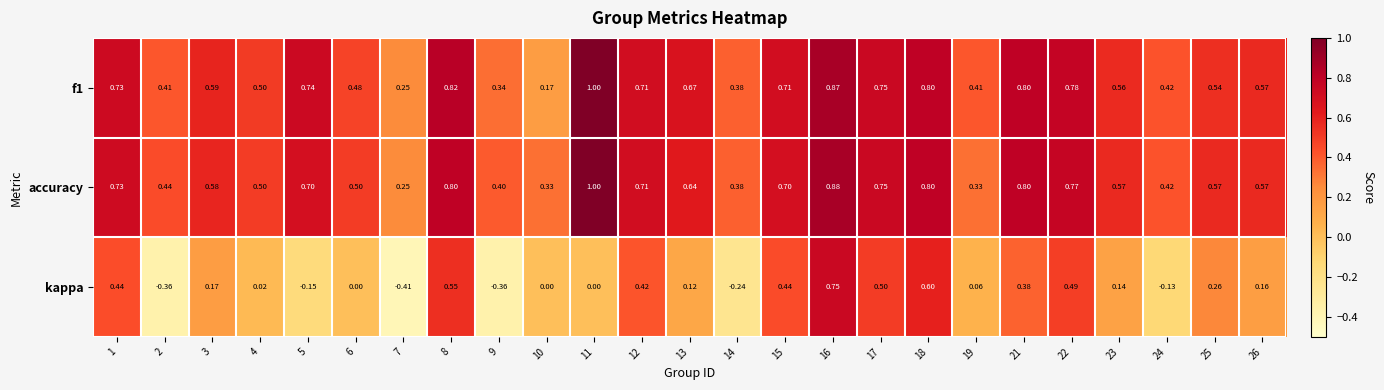

Which series has the largest range (max minus min)?

kappa